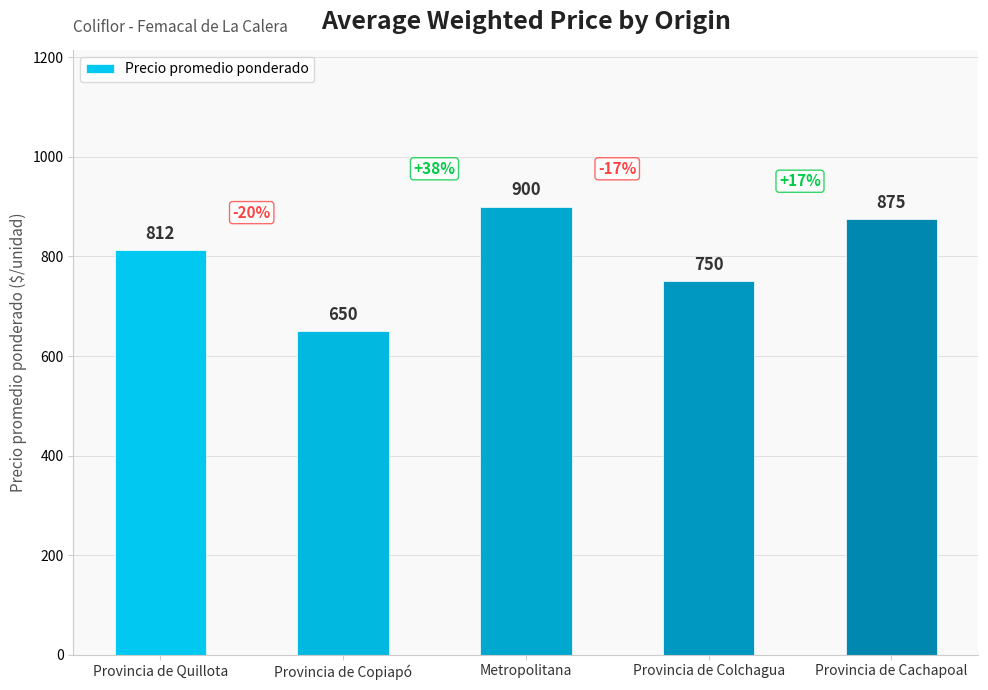

What is the value of the 3rd bar from the left?

900